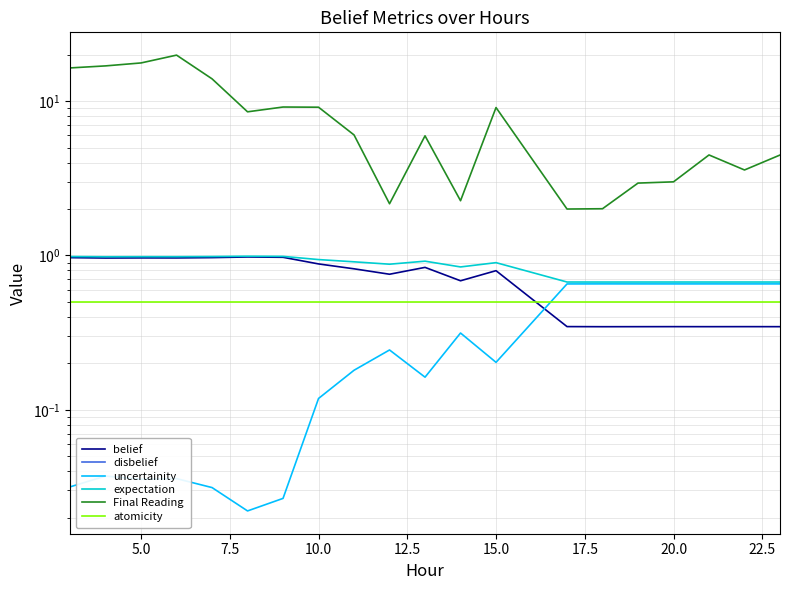

What is the average value of the expectation series?

0.8